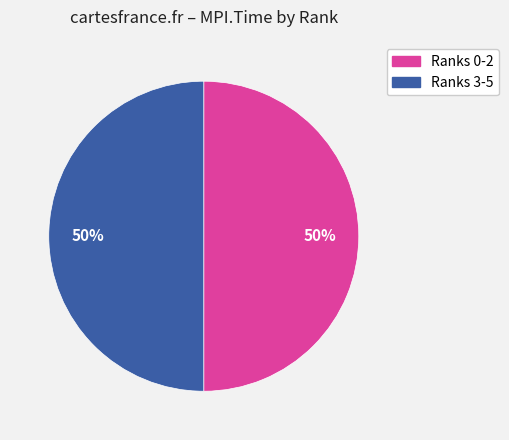

Approximately how many times larger is the value at Ranks 3-5 compared to Ranks 0-2?

1.0